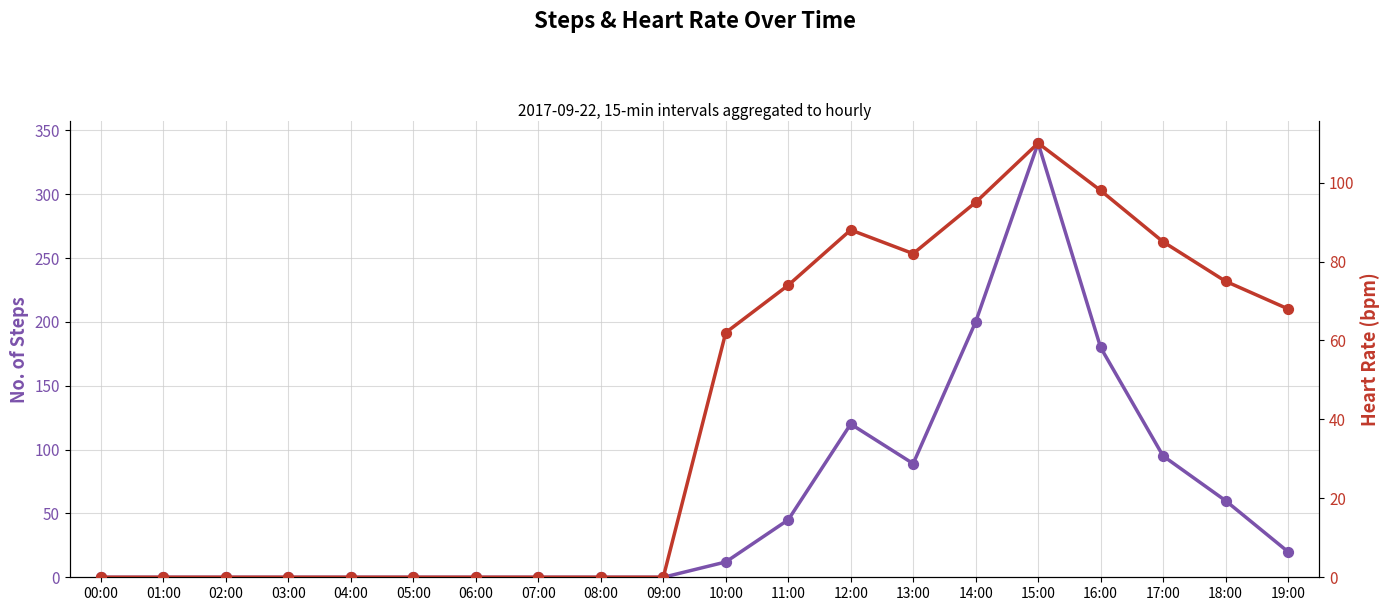

Is the value of steps at 10:00 greater than the value of heart at 02:00?

Yes